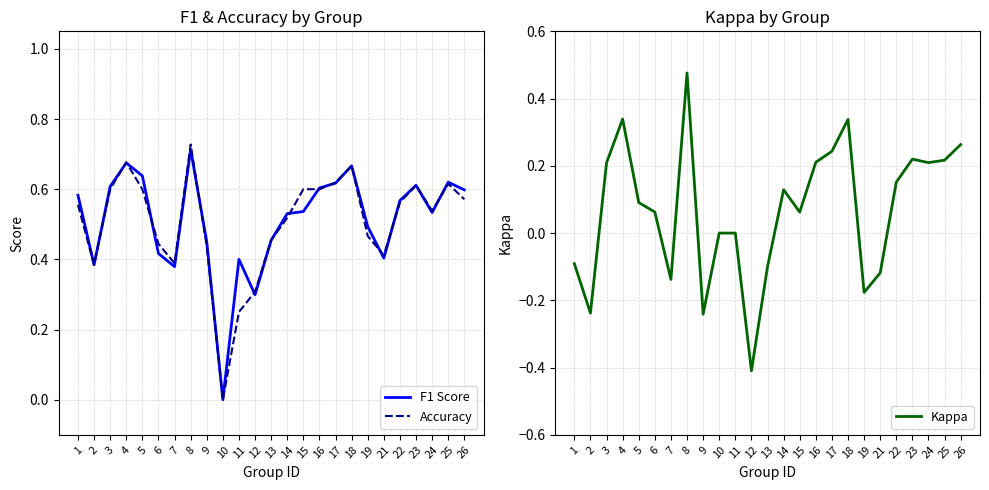

At which label does Kappa first exceed 0?

3